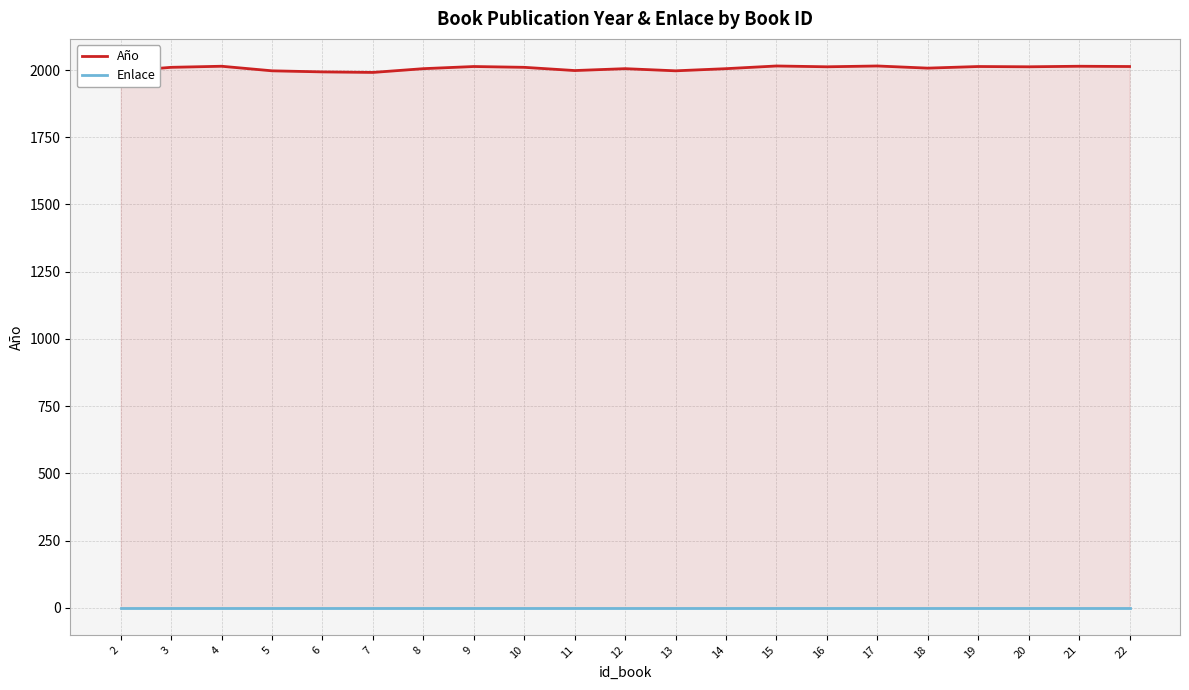

How many data points does each series have?

21